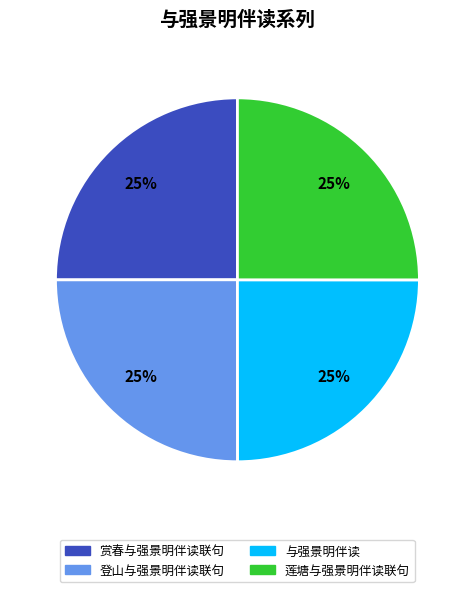

Approximately how many times larger is the value at 赏春与强景明伴读联句 compared to 莲塘与强景明伴读联句?

1.0